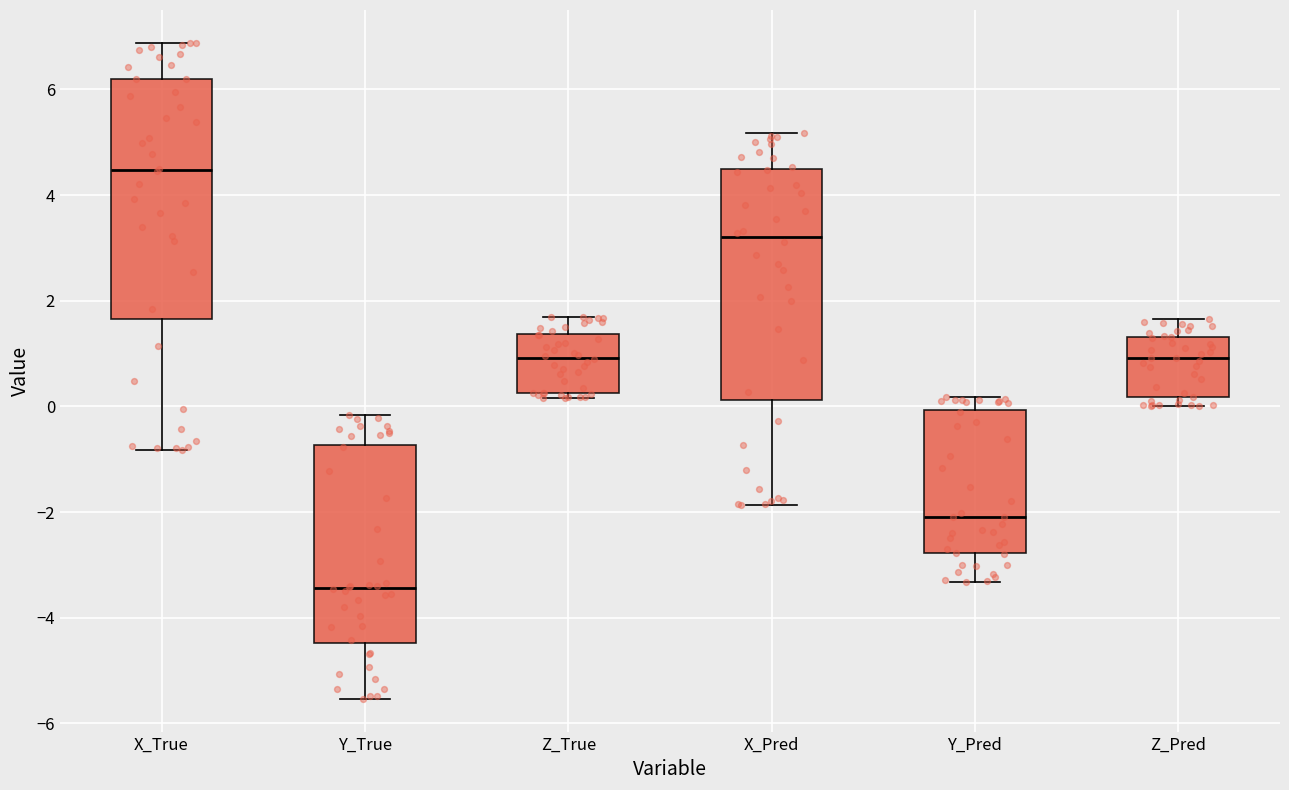

Reading left to right, read every box against the y-axis: the position of its median line, the range the box covers, and the ends of its whiskers. The values are not printed on the chart, so give them approximately, as read against the axis.

X_True: median 4.4, box 1.6 to 6.2, whiskers -0.8 to 6.8
Y_True: median -3.4, box -4.4 to -0.8, whiskers -5.6 to -0.2
Z_True: median 1.0, box 0.2 to 1.4, whiskers 0.2 (just below the box's lower edge) to 1.8
X_Pred: median 3.2, box 0.2 to 4.4, whiskers -1.8 to 5.2
Y_Pred: median -2.0, box -2.8 to 0.0, whiskers -3.4 to 0.2
Z_Pred: median 1.0, box 0.2 to 1.4, whiskers 0.0 to 1.6